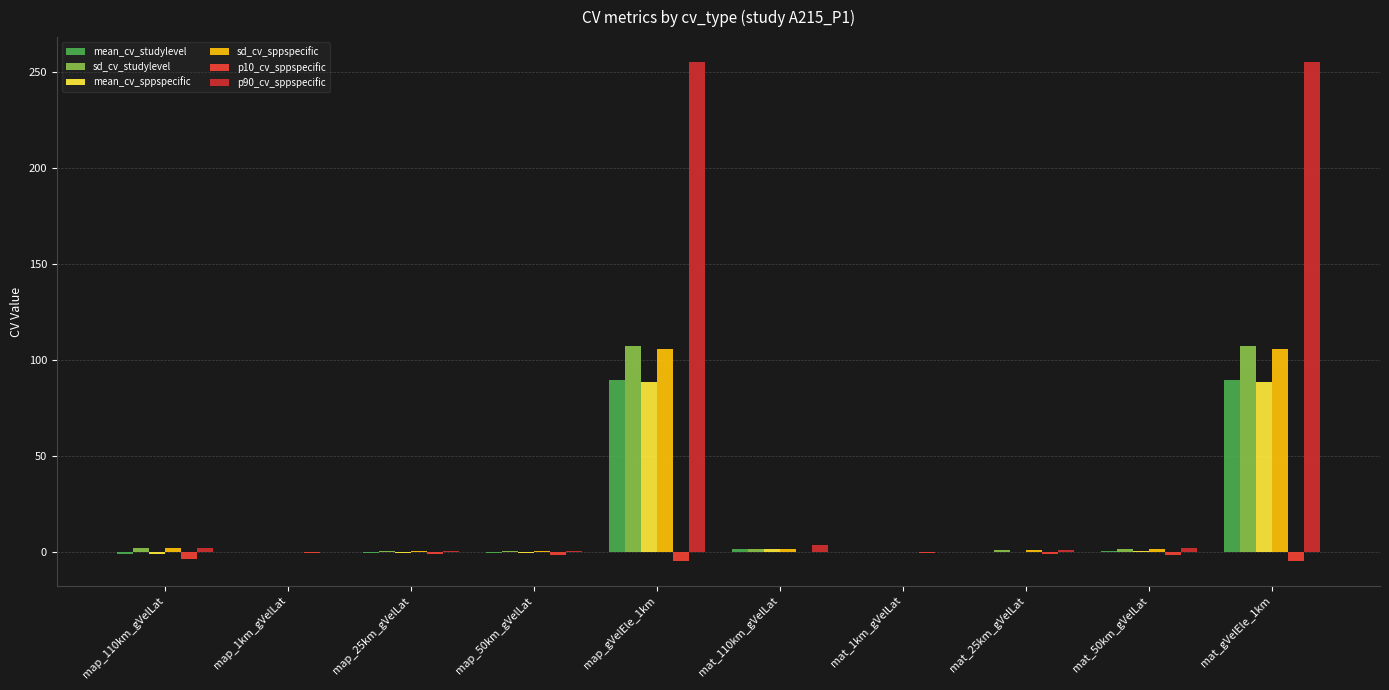

Are the bars grouped side by side (vs. stacked)?

Yes